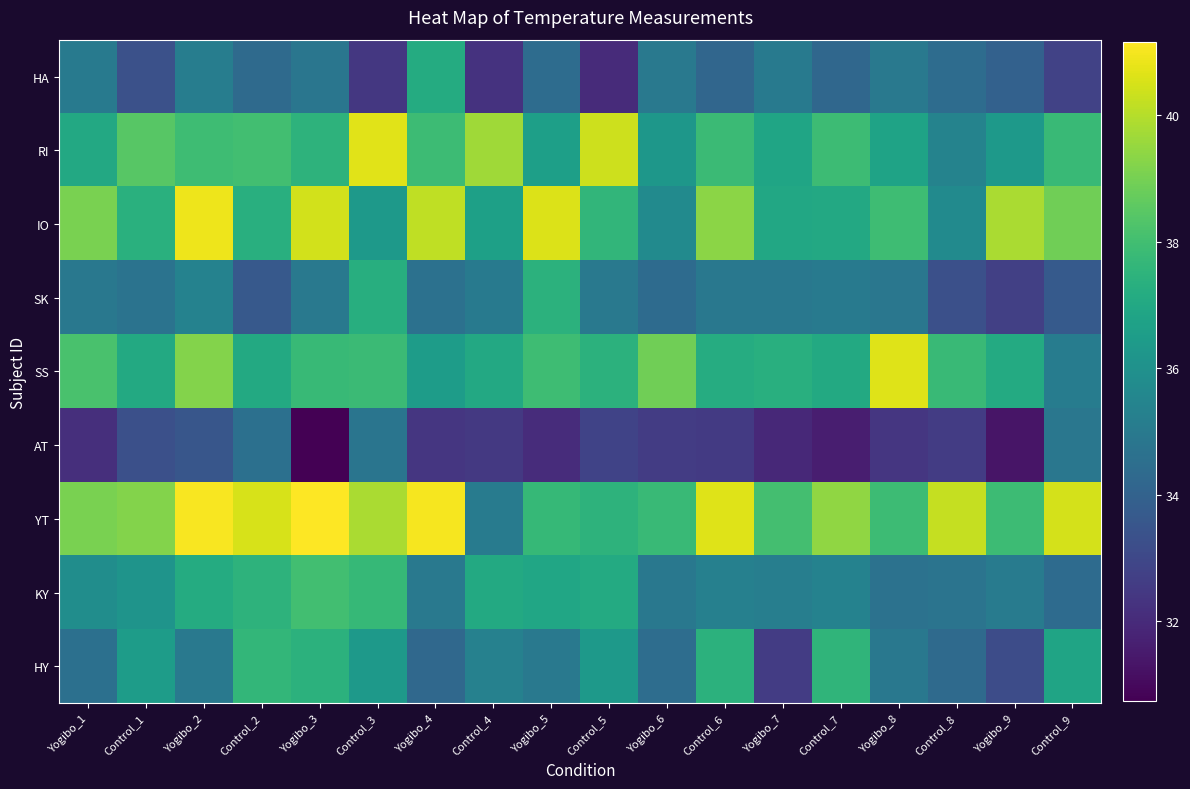

Reading left to right, transcribe all the data shown in this chart.

HA: Yogibo_1=35.0	Control_1=33.3	Yogibo_2=35.2	Control_2=34.4	Yogibo_3=34.8	Control_3=32.4	Yogibo_4=37.2	Control_4=32.3	Yogibo_5=34.4	Control_5=32.0	Yogibo_6=34.9	Control_6=34.2	Yogibo_7=35.0	Control_7=34.2	Yogibo_8=34.9	Control_8=34.4	Yogibo_9=34.0	Control_9=32.8
RI: Yogibo_1=37.0	Control_1=38.5	Yogibo_2=37.9	Control_2=38.0	Yogibo_3=37.5	Control_3=40.7	Yogibo_4=37.9	Control_4=39.7	Yogibo_5=36.6	Control_5=40.4	Yogibo_6=36.3	Control_6=37.8	Yogibo_7=36.9	Control_7=37.9	Yogibo_8=36.8	Control_8=35.4	Yogibo_9=36.4	Control_9=37.8
IO: Yogibo_1=39.1	Control_1=37.4	Yogibo_2=40.9	Control_2=37.3	Yogibo_3=40.4	Control_3=36.4	Yogibo_4=40.2	Control_4=36.6	Yogibo_5=40.6	Control_5=37.6	Yogibo_6=35.7	Control_6=39.4	Yogibo_7=37.0	Control_7=37.0	Yogibo_8=37.9	Control_8=35.7	Yogibo_9=39.8	Control_9=38.9
SK: Yogibo_1=34.9	Control_1=34.7	Yogibo_2=35.3	Control_2=33.7	Yogibo_3=34.9	Control_3=37.3	Yogibo_4=34.6	Control_4=35.0	Yogibo_5=37.4	Control_5=34.9	Yogibo_6=34.4	Control_6=34.9	Yogibo_7=34.9	Control_7=35.0	Yogibo_8=34.9	Control_8=33.3	Yogibo_9=32.7	Control_9=33.7
SS: Yogibo_1=38.2	Control_1=37.1	Yogibo_2=39.2	Control_2=37.1	Yogibo_3=37.7	Control_3=37.8	Yogibo_4=36.5	Control_4=37.0	Yogibo_5=37.9	Control_5=37.4	Yogibo_6=38.9	Control_6=37.2	Yogibo_7=37.3	Control_7=37.1	Yogibo_8=40.6	Control_8=37.8	Yogibo_9=37.1	Control_9=35.1
AT: Yogibo_1=32.1	Control_1=33.3	Yogibo_2=33.5	Control_2=34.6	Yogibo_3=30.7	Control_3=34.8	Yogibo_4=32.4	Control_4=32.5	Yogibo_5=32.1	Control_5=32.9	Yogibo_6=32.6	Control_6=32.5	Yogibo_7=31.9	Control_7=31.6	Yogibo_8=32.4	Control_8=32.6	Yogibo_9=31.3	Control_9=34.9
YT: Yogibo_1=39.1	Control_1=39.2	Yogibo_2=41.0	Control_2=40.5	Yogibo_3=41.1	Control_3=39.8	Yogibo_4=41.0	Control_4=35.1	Yogibo_5=37.7	Control_5=37.5	Yogibo_6=37.8	Control_6=40.7	Yogibo_7=38.0	Control_7=39.4	Yogibo_8=37.9	Control_8=40.2	Yogibo_9=37.9	Control_9=40.5
KY: Yogibo_1=35.9	Control_1=36.1	Yogibo_2=37.2	Control_2=37.5	Yogibo_3=38.0	Control_3=37.7	Yogibo_4=35.0	Control_4=37.0	Yogibo_5=36.9	Control_5=37.1	Yogibo_6=34.9	Control_6=35.3	Yogibo_7=35.2	Control_7=35.3	Yogibo_8=34.7	Control_8=34.7	Yogibo_9=35.1	Control_9=34.4
HY: Yogibo_1=34.6	Control_1=36.5	Yogibo_2=34.9	Control_2=37.6	Yogibo_3=37.4	Control_3=36.4	Yogibo_4=34.2	Control_4=35.3	Yogibo_5=35.0	Control_5=36.3	Yogibo_6=34.5	Control_6=37.4	Yogibo_7=32.6	Control_7=37.6	Yogibo_8=34.9	Control_8=34.3	Yogibo_9=33.2	Control_9=36.8